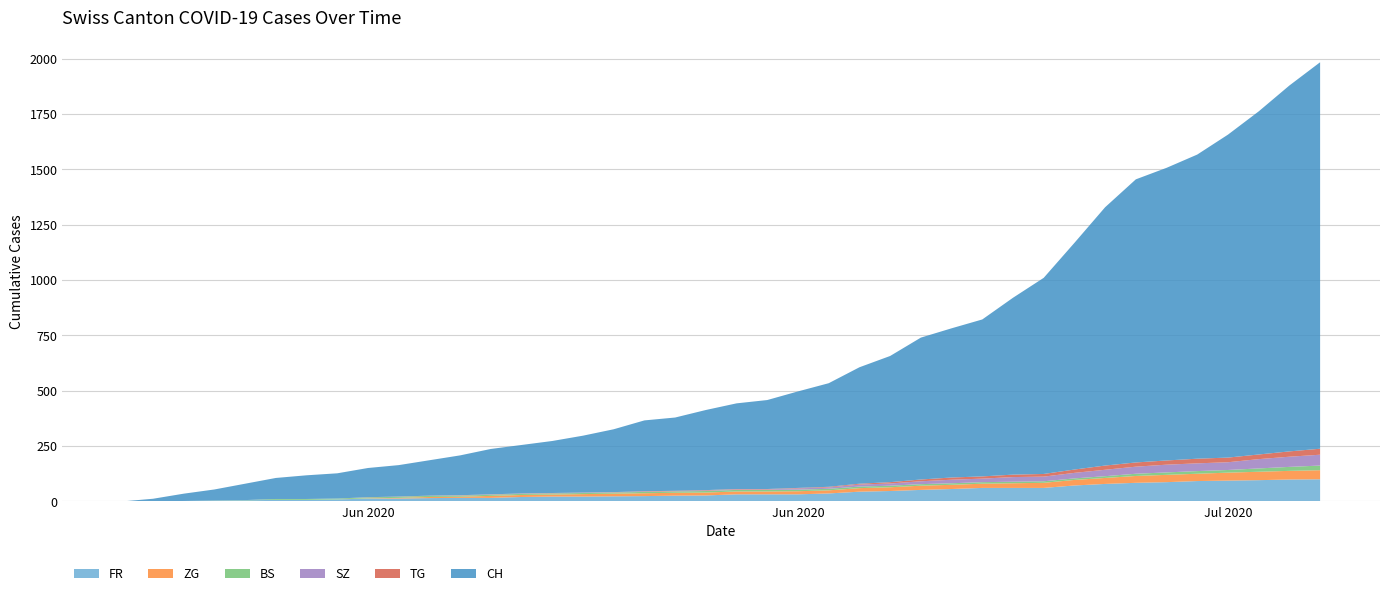

Reading left to right, transcribe all the data shown in this chart.

FR: 2020-05-31=0	2020-06-01=0	2020-06-02=2	2020-06-03=3	2020-06-04=5	2020-06-05=7	2020-06-06=7	2020-06-07=9	2020-06-08=13	2020-06-09=13	2020-06-10=15	2020-06-11=16	2020-06-12=16	2020-06-13=20	2020-06-14=22	2020-06-15=22	2020-06-16=23	2020-06-17=24	2020-06-18=26	2020-06-19=27	2020-06-20=32	2020-06-21=32	2020-06-22=32	2020-06-23=36	2020-06-24=44	2020-06-25=47	2020-06-26=52	2020-06-27=56	2020-06-28=61	2020-06-29=61	2020-06-30=61	2020-07-01=72	2020-07-02=79	2020-07-03=84	2020-07-04=87	2020-07-05=92	2020-07-06=94	2020-07-07=96	2020-07-08=99	2020-07-09=100
ZG: 2020-05-31=0	2020-06-01=0	2020-06-02=0	2020-06-03=0	2020-06-04=0	2020-06-05=0	2020-06-06=0	2020-06-07=0	2020-06-08=1	2020-06-09=3	2020-06-10=5	2020-06-11=5	2020-06-12=9	2020-06-13=9	2020-06-14=9	2020-06-15=11	2020-06-16=12	2020-06-17=13	2020-06-18=13	2020-06-19=13	2020-06-20=13	2020-06-21=13	2020-06-22=14	2020-06-23=14	2020-06-24=16	2020-06-25=17	2020-06-26=19	2020-06-27=19	2020-06-28=19	2020-06-29=21	2020-06-30=23	2020-07-01=25	2020-07-02=27	2020-07-03=31	2020-07-04=33	2020-07-05=33	2020-07-06=36	2020-07-07=38	2020-07-08=39	2020-07-09=41
BS: 2020-05-31=0	2020-06-01=0	2020-06-02=0	2020-06-03=1	2020-06-04=1	2020-06-05=4	2020-06-06=4	2020-06-07=4	2020-06-08=4	2020-06-09=5	2020-06-10=5	2020-06-11=5	2020-06-12=5	2020-06-13=5	2020-06-14=5	2020-06-15=5	2020-06-16=5	2020-06-17=6	2020-06-18=6	2020-06-19=7	2020-06-20=7	2020-06-21=7	2020-06-22=7	2020-06-23=7	2020-06-24=7	2020-06-25=7	2020-06-26=7	2020-06-27=7	2020-06-28=7	2020-06-29=7	2020-06-30=7	2020-07-01=7	2020-07-02=8	2020-07-03=10	2020-07-04=11	2020-07-05=12	2020-07-06=12	2020-07-07=15	2020-07-08=18	2020-07-09=21
SZ: 2020-05-31=0	2020-06-01=0	2020-06-02=0	2020-06-03=0	2020-06-04=0	2020-06-05=0	2020-06-06=0	2020-06-07=0	2020-06-08=0	2020-06-09=0	2020-06-10=0	2020-06-11=1	2020-06-12=1	2020-06-13=1	2020-06-14=1	2020-06-15=1	2020-06-16=1	2020-06-17=1	2020-06-18=1	2020-06-19=2	2020-06-20=2	2020-06-21=2	2020-06-22=6	2020-06-23=6	2020-06-24=9	2020-06-25=10	2020-06-26=13	2020-06-27=16	2020-06-28=16	2020-06-29=21	2020-06-30=21	2020-07-01=25	2020-07-02=29	2020-07-03=32	2020-07-04=35	2020-07-05=35	2020-07-06=35	2020-07-07=42	2020-07-08=46	2020-07-09=49
TG: 2020-05-31=0	2020-06-01=0	2020-06-02=0	2020-06-03=0	2020-06-04=0	2020-06-05=0	2020-06-06=0	2020-06-07=0	2020-06-08=1	2020-06-09=1	2020-06-10=1	2020-06-11=1	2020-06-12=1	2020-06-13=1	2020-06-14=1	2020-06-15=1	2020-06-16=1	2020-06-17=2	2020-06-18=2	2020-06-19=2	2020-06-20=2	2020-06-21=2	2020-06-22=2	2020-06-23=3	2020-06-24=4	2020-06-25=6	2020-06-26=8	2020-06-27=10	2020-06-28=10	2020-06-29=11	2020-06-30=12	2020-07-01=15	2020-07-02=19	2020-07-03=19	2020-07-04=19	2020-07-05=21	2020-07-06=21	2020-07-07=21	2020-07-08=24	2020-07-09=27
CH: 2020-05-31=0	2020-06-01=12	2020-06-02=33	2020-06-03=50	2020-06-04=74	2020-06-05=95	2020-06-06=107	2020-06-07=114	2020-06-08=132	2020-06-09=142	2020-06-10=160	2020-06-11=180	2020-06-12=205	2020-06-13=219	2020-06-14=235	2020-06-15=257	2020-06-16=284	2020-06-17=320	2020-06-18=331	2020-06-19=362	2020-06-20=387	2020-06-21=402	2020-06-22=436	2020-06-23=468	2020-06-24=526	2020-06-25=570	2020-06-26=641	2020-06-27=674	2020-06-28=709	2020-06-29=799	2020-06-30=886	2020-07-01=1024	2020-07-02=1167	2020-07-03=1279	2020-07-04=1322	2020-07-05=1374	2020-07-06=1459	2020-07-07=1550	2020-07-08=1653	2020-07-09=1746